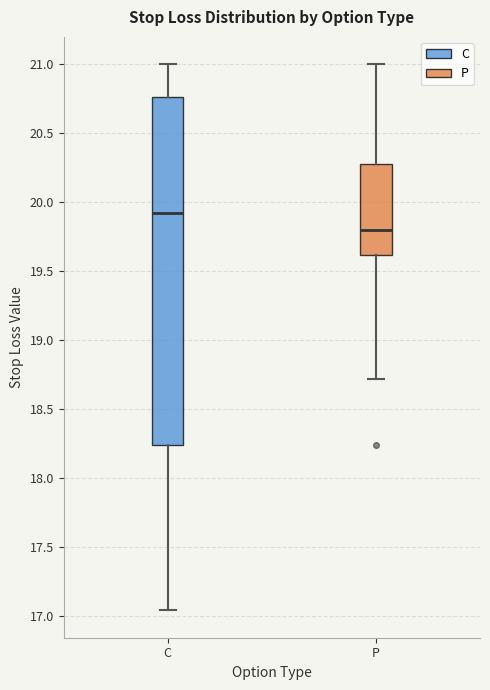

Reading left to right, read every box against the y-axis: the position of its median line, the range the box covers, and the ends of its whiskers. The values are not printed on the chart, so give them approximately, as read against the axis.

C: median 19.90, box 18.25 to 20.75, whiskers 17.05 to 21.00
P: median 19.80, box 19.60 to 20.30, whiskers 18.70 to 21.00